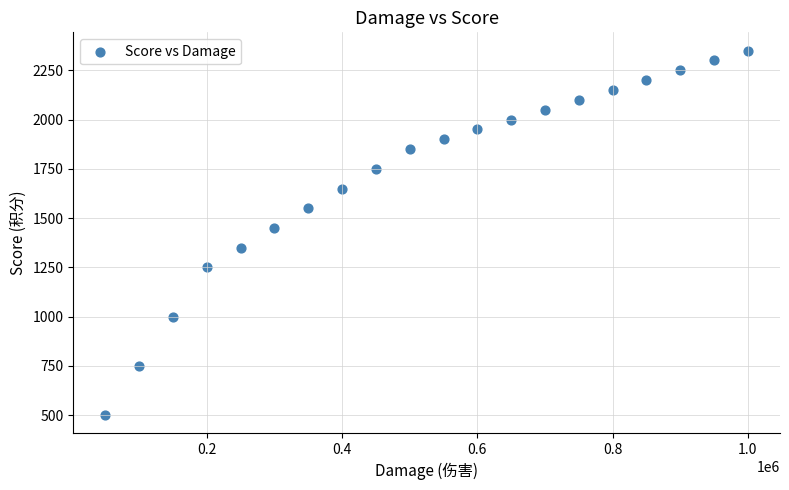

What is the range of X values (max minus min)?

950000